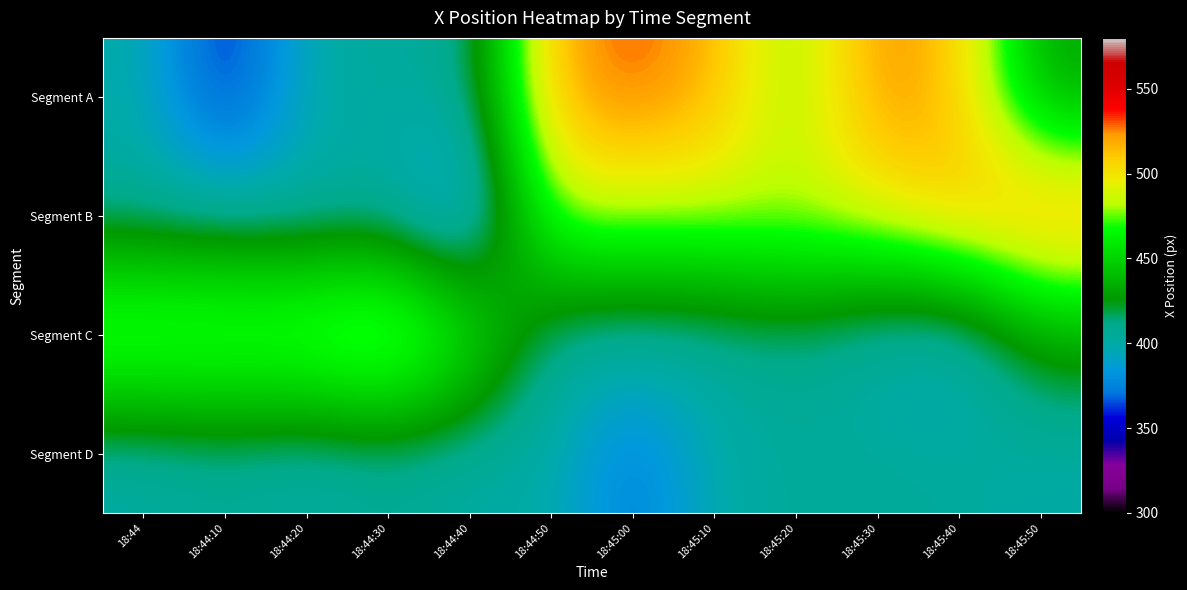

What is the total value across all series at 18:45:10?

1805.3